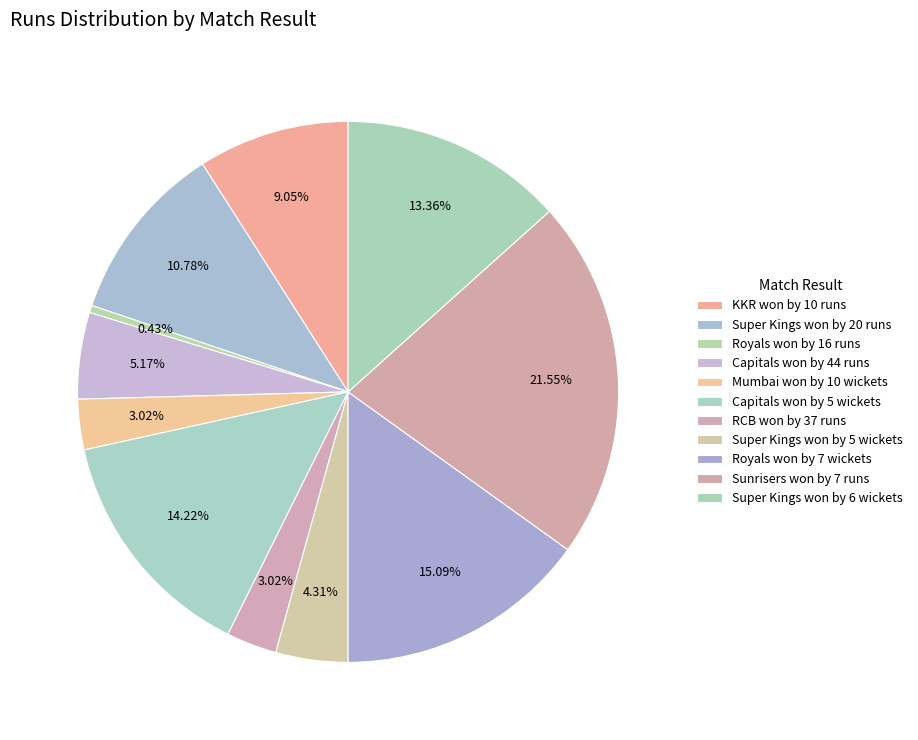

What is the total percentage of RCB won by 37 runs and Royals won by 16 runs?

3.4%